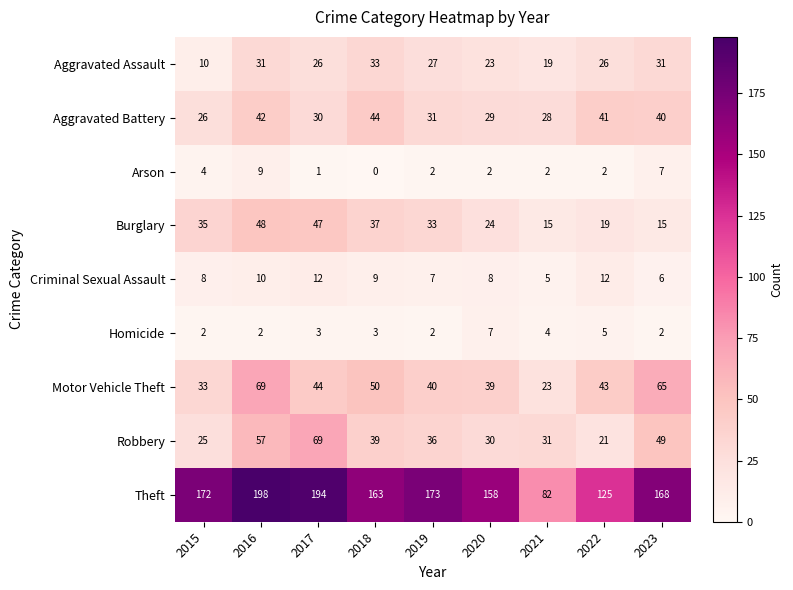

At 2015, list the series in order from smallest to largest.

Homicide, Arson, Criminal Sexual Assault, Aggravated Assault, Robbery, Aggravated Battery, Motor Vehicle Theft, Burglary, Theft